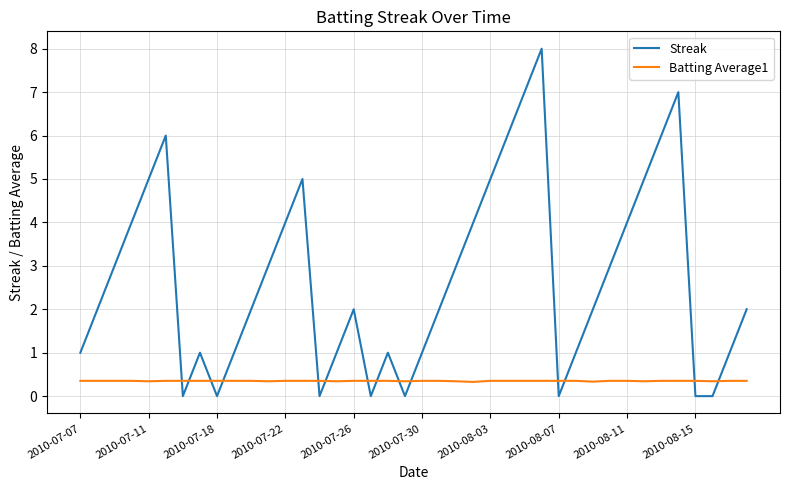

Which series has the largest range (max minus min)?

Streak